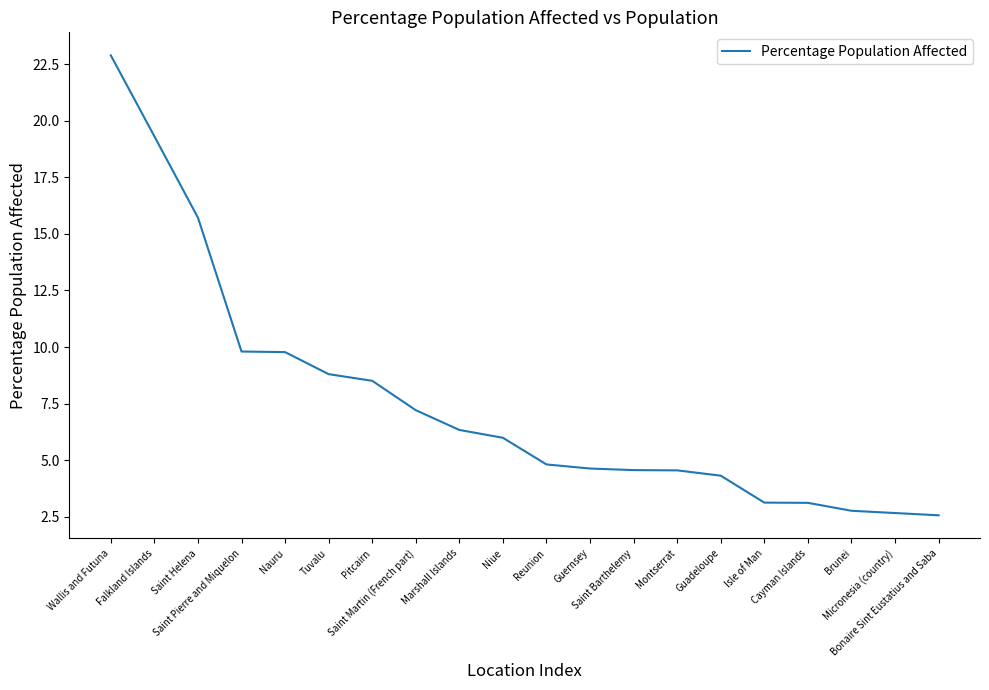

What position from the left is Saint Barthelemy?

13